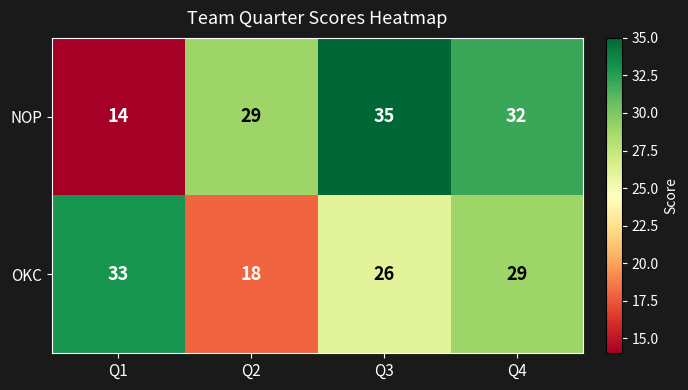

Rank the series by their maximum value, from highest to lowest.

NOP, OKC